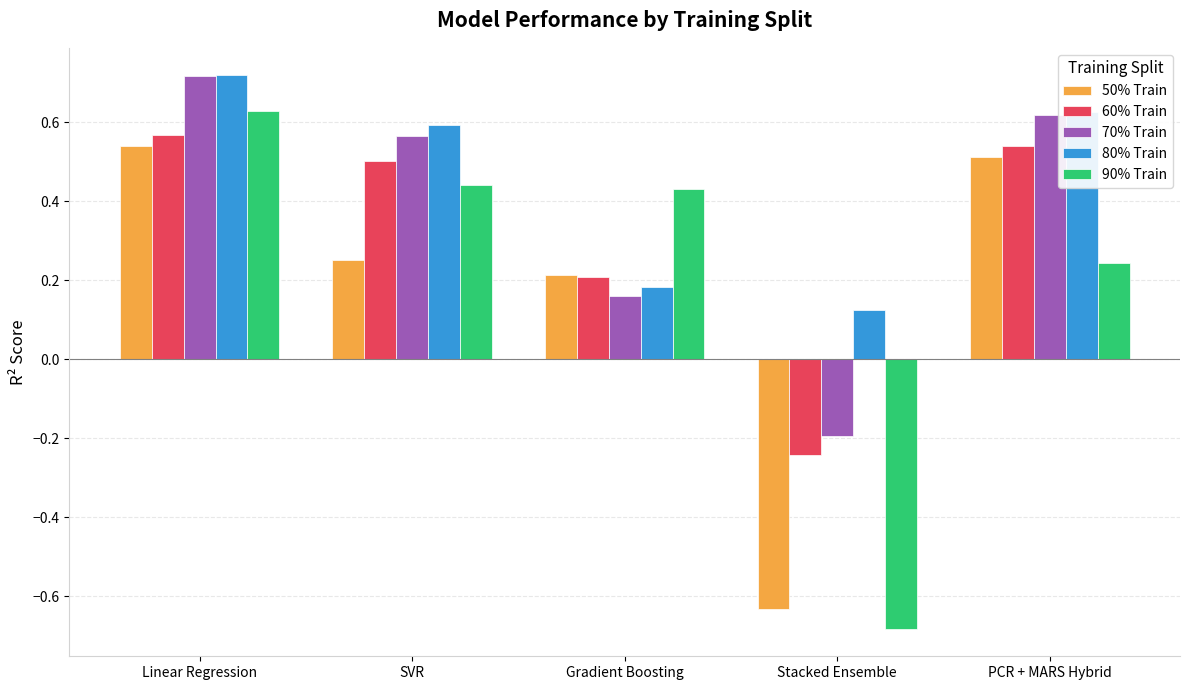

What is the sum of all 50% Train values?

0.9